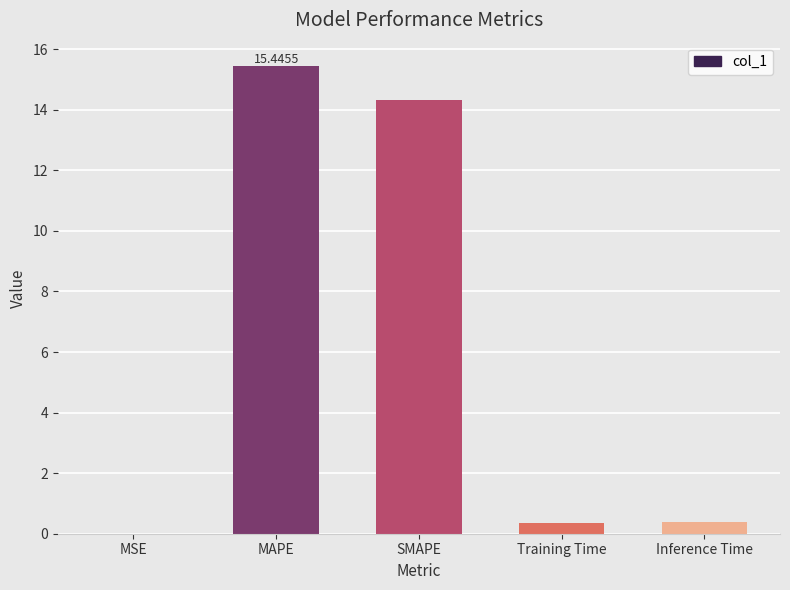

At which category does the chart reach its peak across all series?

MAPE